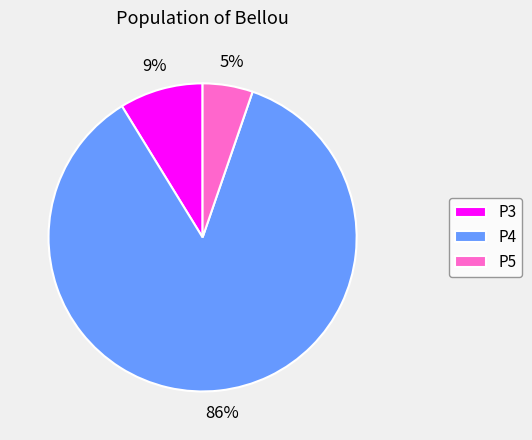

Which slice represents more than half of the pie?

P4